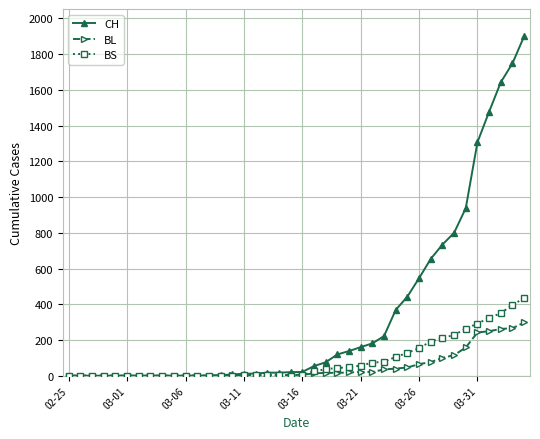

Which series has the widest spread of values?

CH